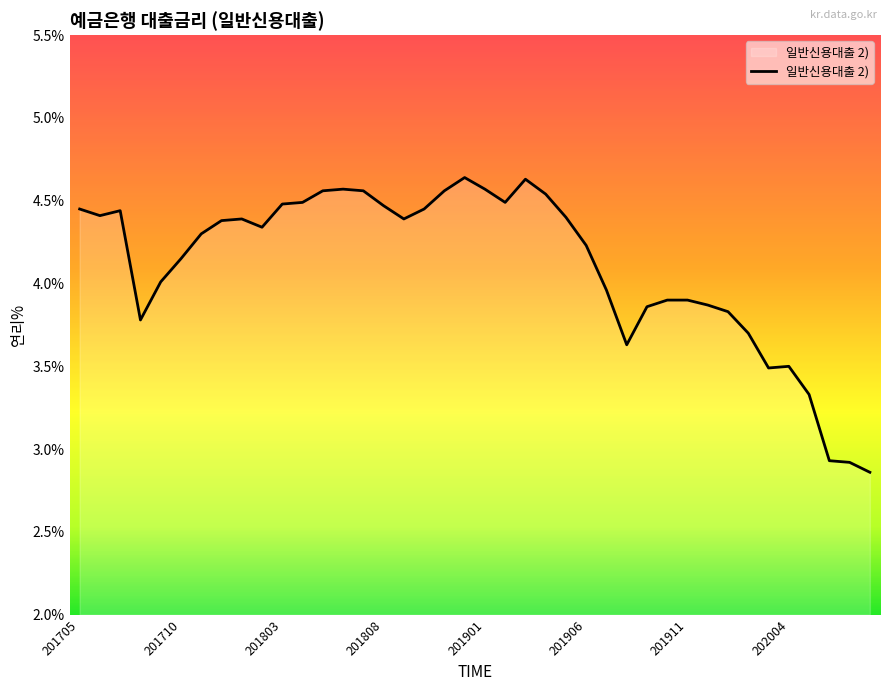

What is the average value?

4.1